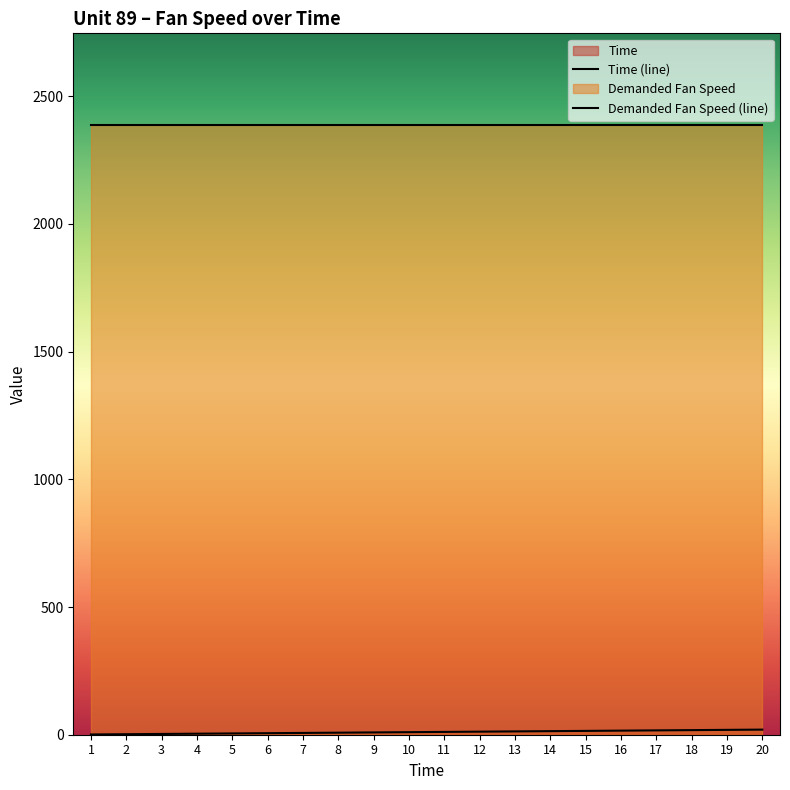

Reading left to right, extract all data points from this chart.

Time (line): 1=1	2=2	3=3	4=4	5=5	6=6	7=7	8=8	9=9	10=10	11=11	12=12	13=13	14=14	15=15	16=16	17=17	18=18	19=19	20=20
Demanded Fan Speed (line): 1=2388	2=2388	3=2388	4=2388	5=2388	6=2388	7=2388	8=2388	9=2388	10=2388	11=2388	12=2388	13=2388	14=2388	15=2388	16=2388	17=2388	18=2388	19=2388	20=2388